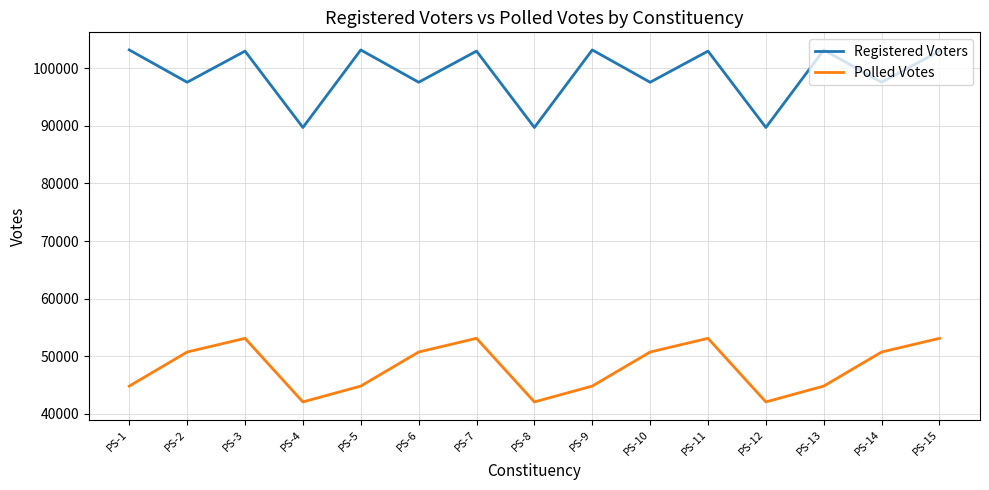

The value of Polled Votes at PS-8 is 23630. True or false?

False